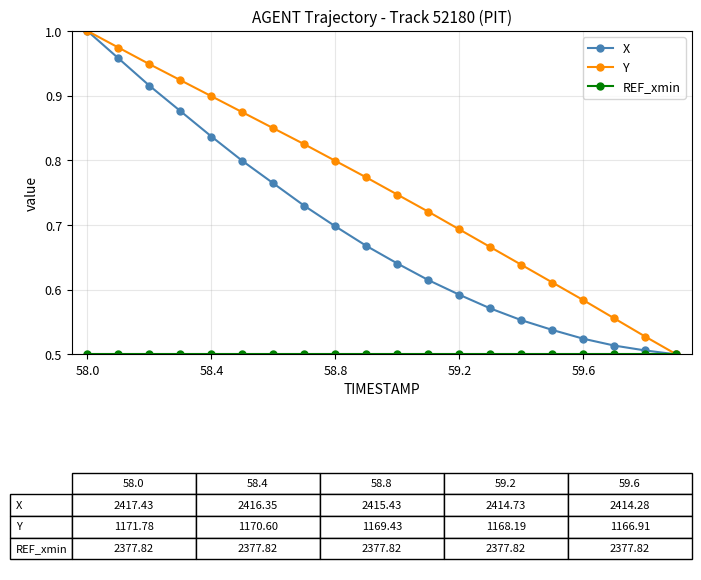

True or false: X has more than 0 points higher than both neighbors.

False